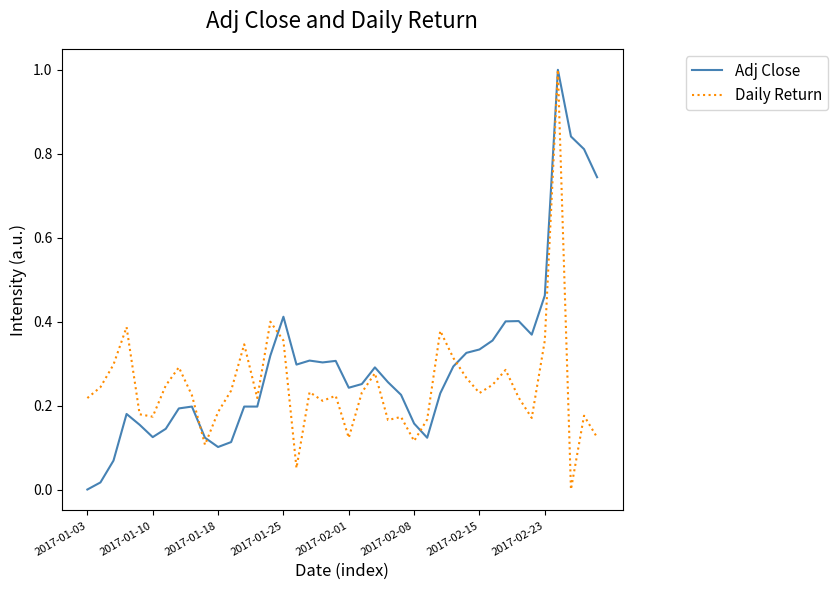

List the series in order of their overall mean, highest first.

Adj Close, Daily Return